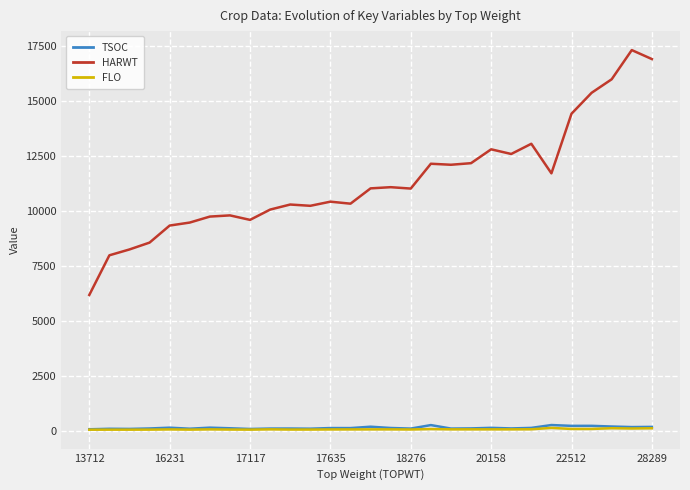

What is the maximum value shown in the chart?

17306